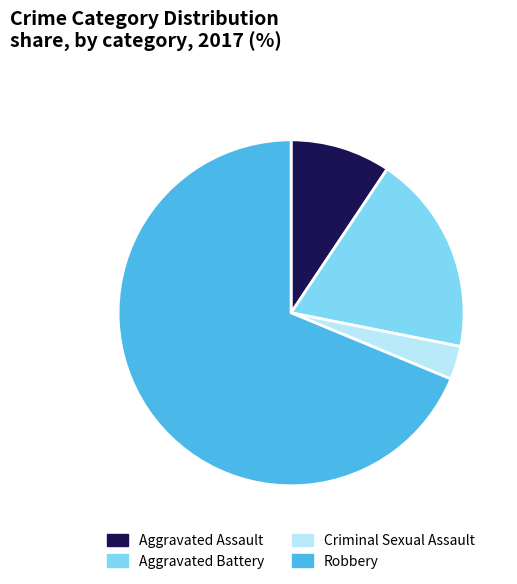

What is the majority slice?

Robbery